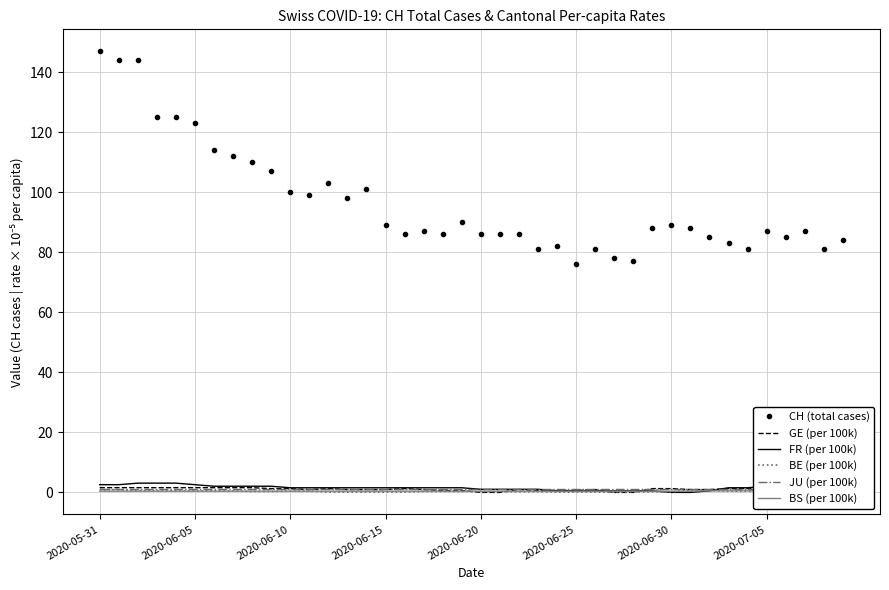

How many intersections are there between GE (per 100k) and BE (per 100k)?

4